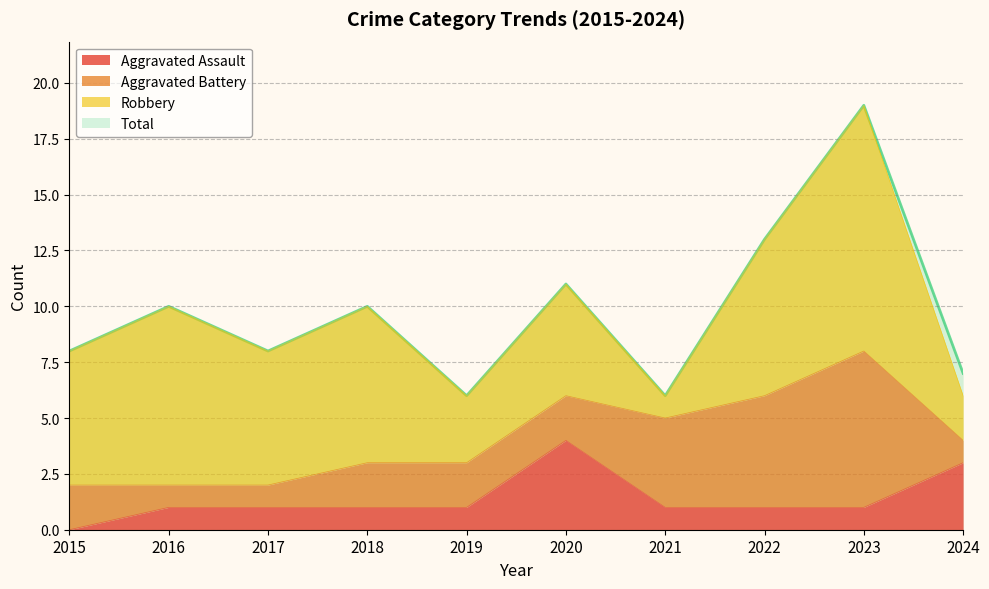

What is the average value of the Total series?

10